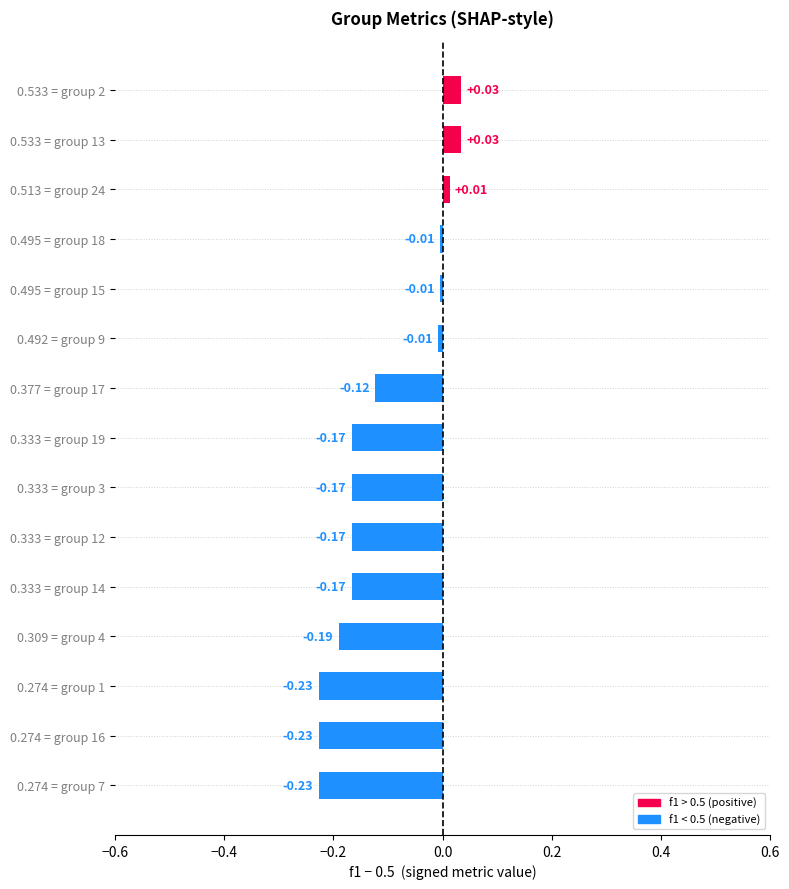

What is the difference between the second highest and minimum values?

0.3